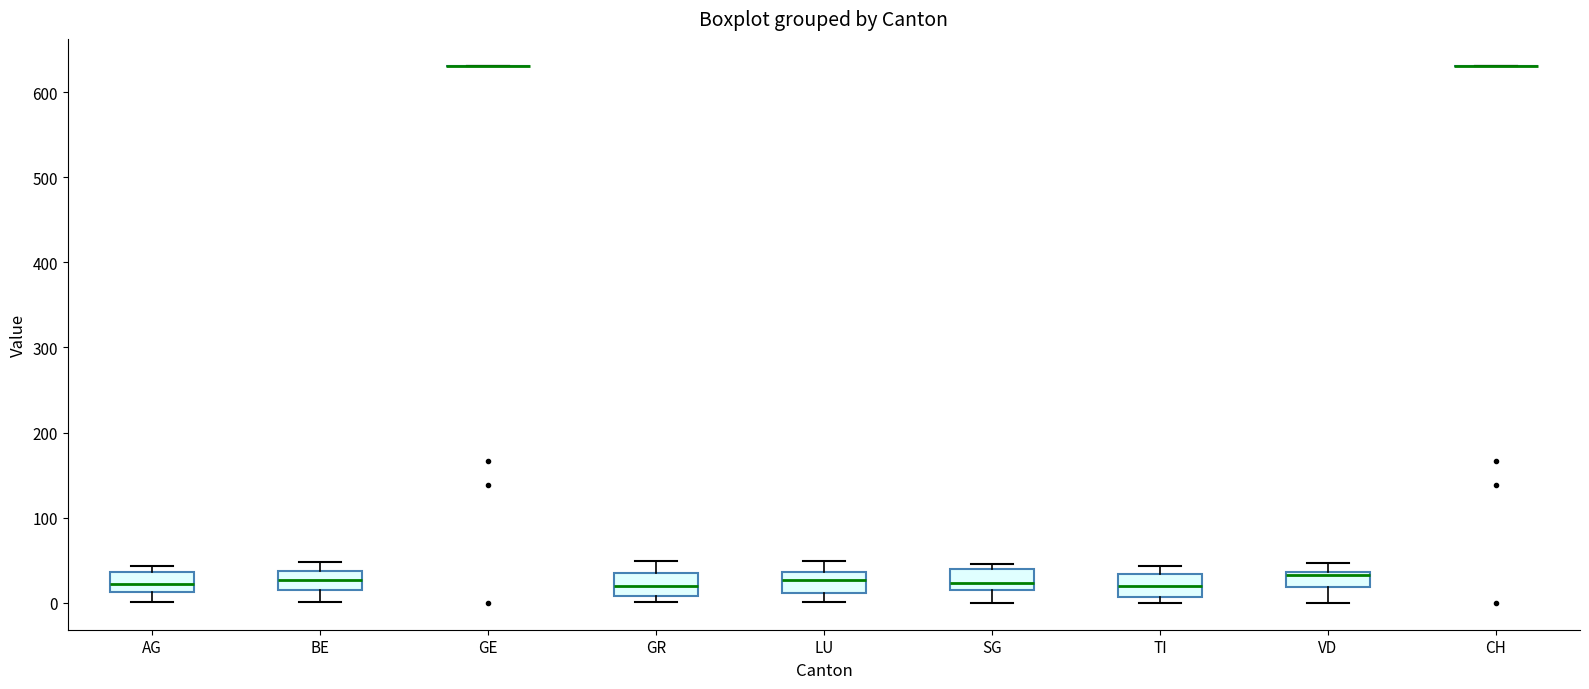

Reading left to right, read every box against the y-axis: the position of its median line, the range the box covers, and the ends of its whiskers. The values are not printed on the chart, so give them approximately, as read against the axis.

AG: median 20, box 10 to 40, whiskers 0 to 40 (just above the box's upper edge)
BE: median 30, box 10 to 40, whiskers 0 to 50
GE: box collapsed to a line at 630, whiskers 630 to 630
GR: median 20, box 10 to 40, whiskers 0 to 50
LU: median 30, box 10 to 40, whiskers 0 to 50
SG: median 20, box 10 to 40, whiskers 0 to 50
TI: median 20, box 10 to 30, whiskers 0 to 40
VD: median 30, box 20 to 40, whiskers 0 to 50
CH: box collapsed to a line at 630, whiskers 630 to 630